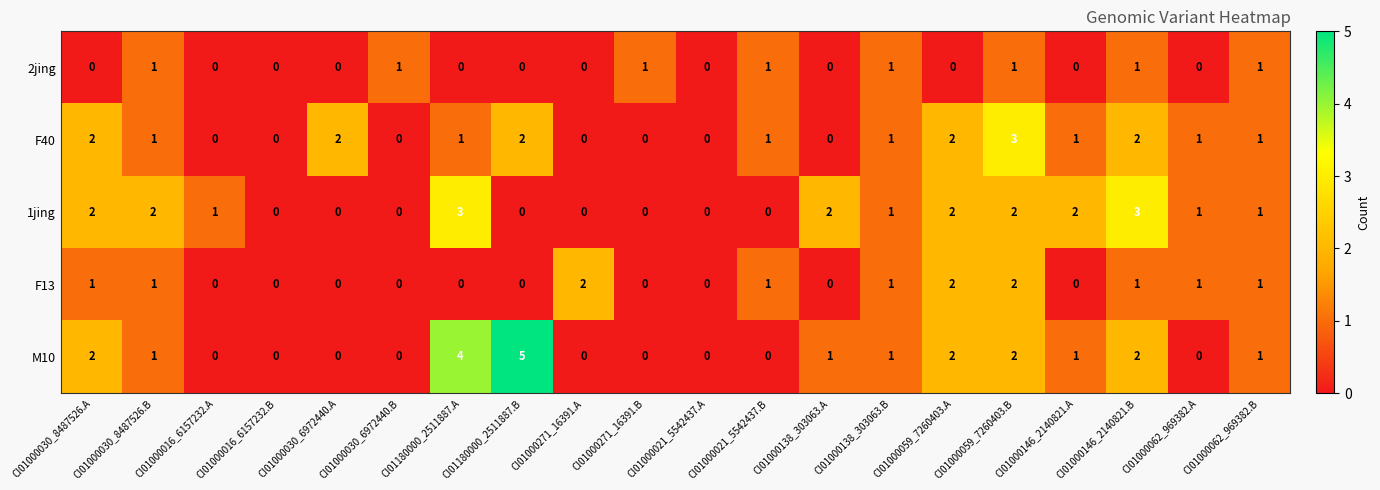

What is the spread (max minus min) of values at CI01000059_7260403.B?

2